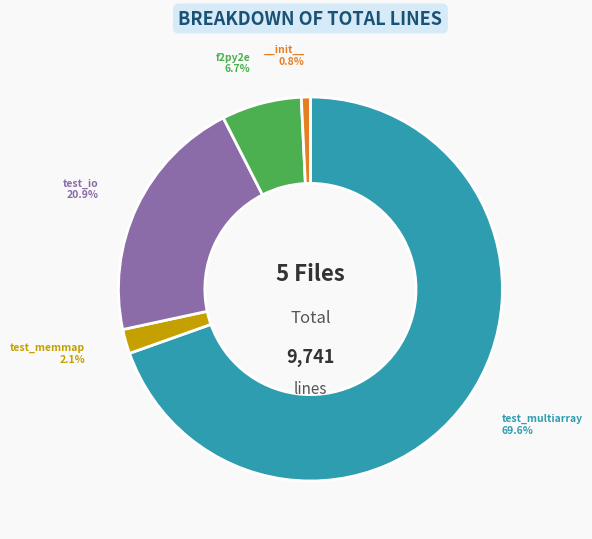

Does any single category account for the majority?

Yes